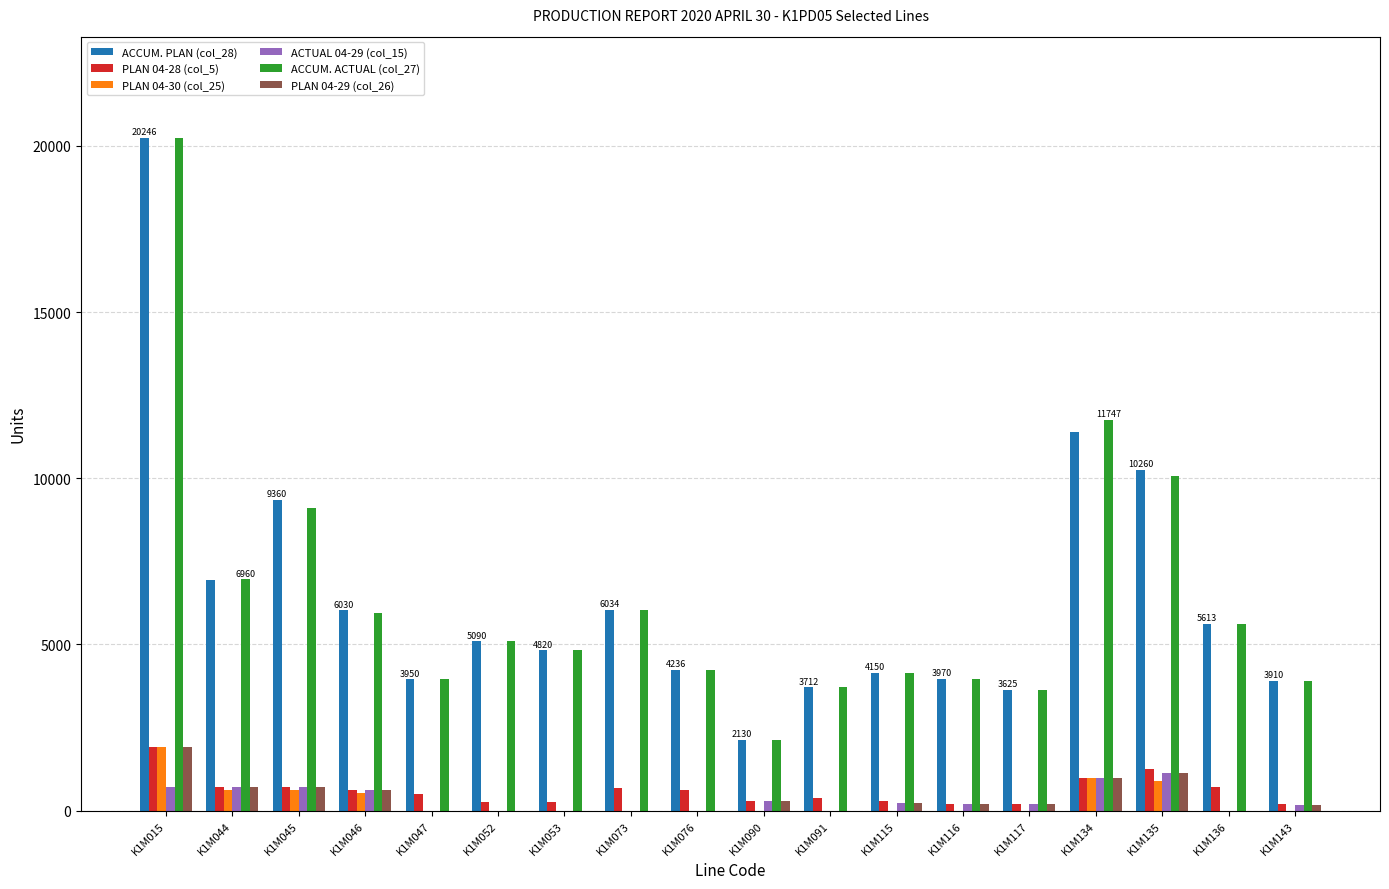

What is the sum of the PLAN 04-28 (col_5) values at K1M117 and K1M053?

480